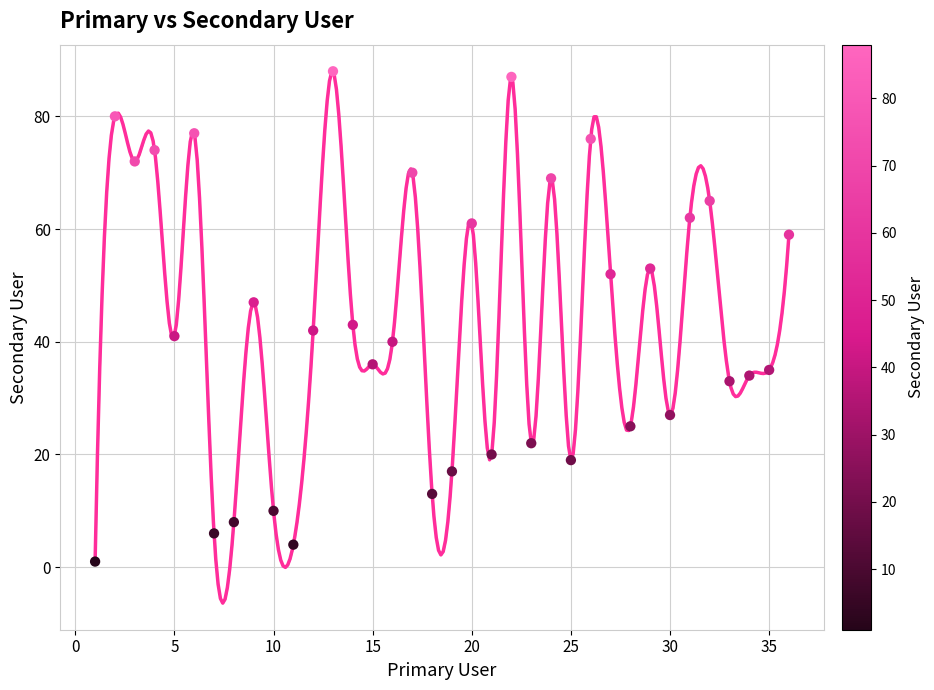

What is the range of X values (max minus min)?

35